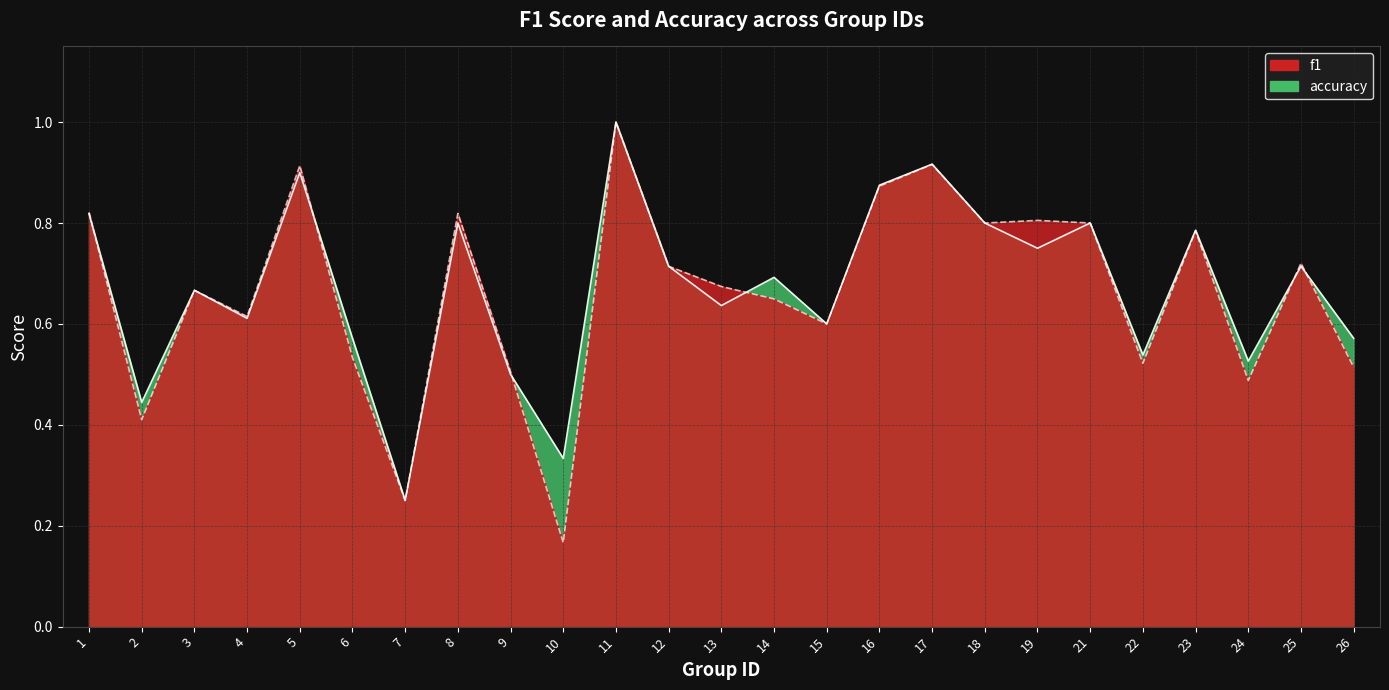

What is the average value of the accuracy series?

0.7